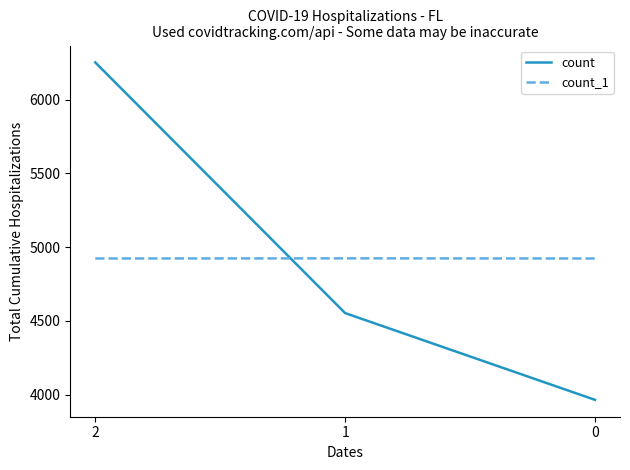

Does the chart have visible grid lines?

No